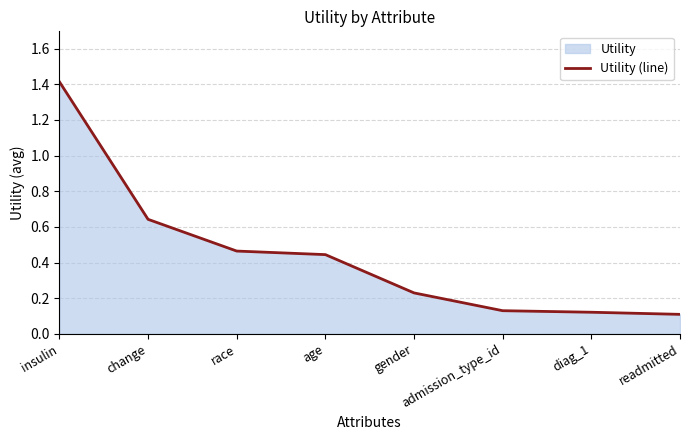

What is the maximum value shown in the chart?

1.4